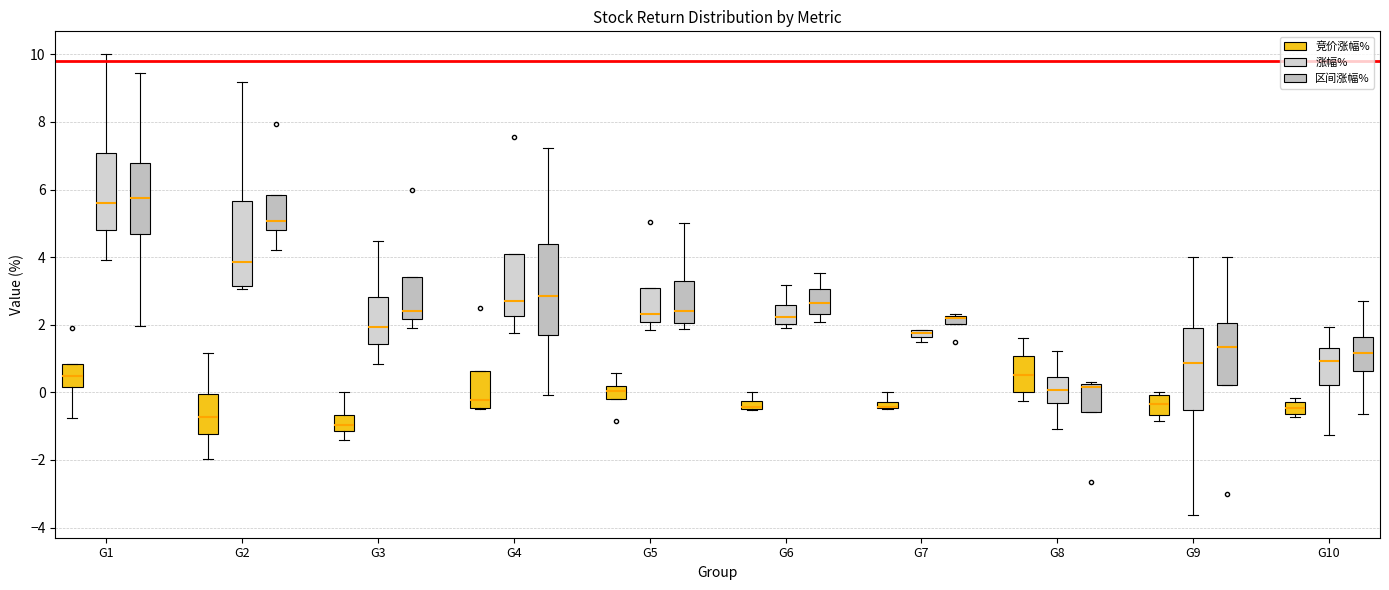

Where is the lower edge of the box for G2 (涨幅%) on the y-axis? The values are not printed on the chart, so give them approximately, as read against the axis.

3.2